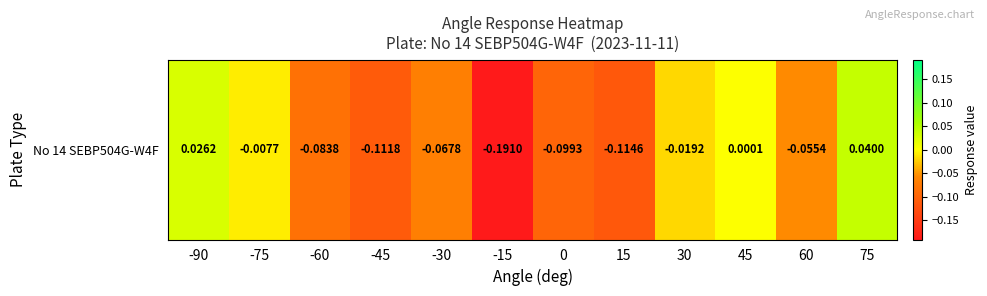

What is the sum of all values?

-0.7